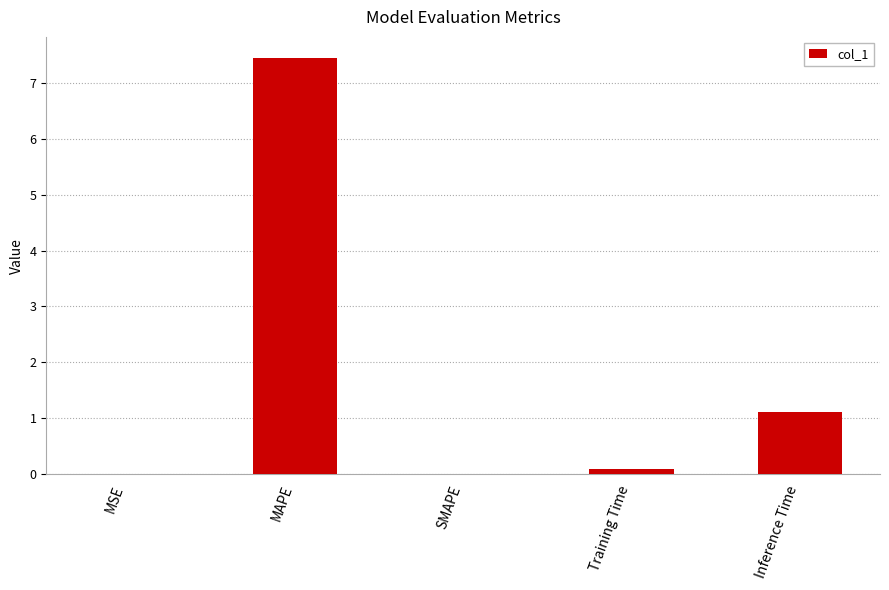

At which category does the chart reach its peak across all series?

MAPE